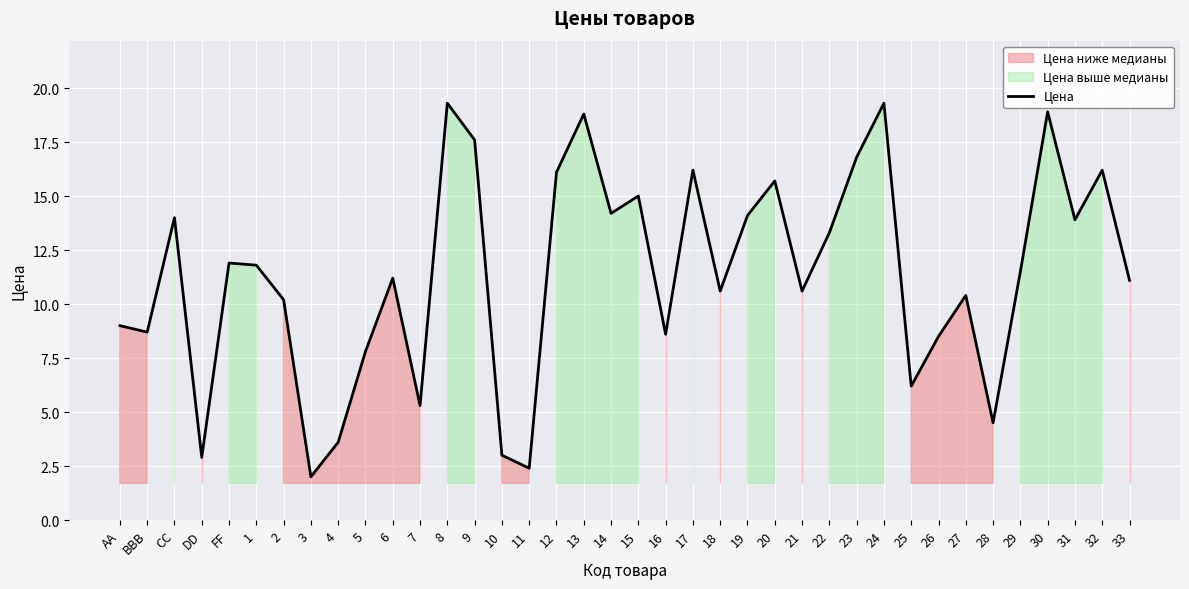

True or false: the data has more than 0 interior local peaks.

True